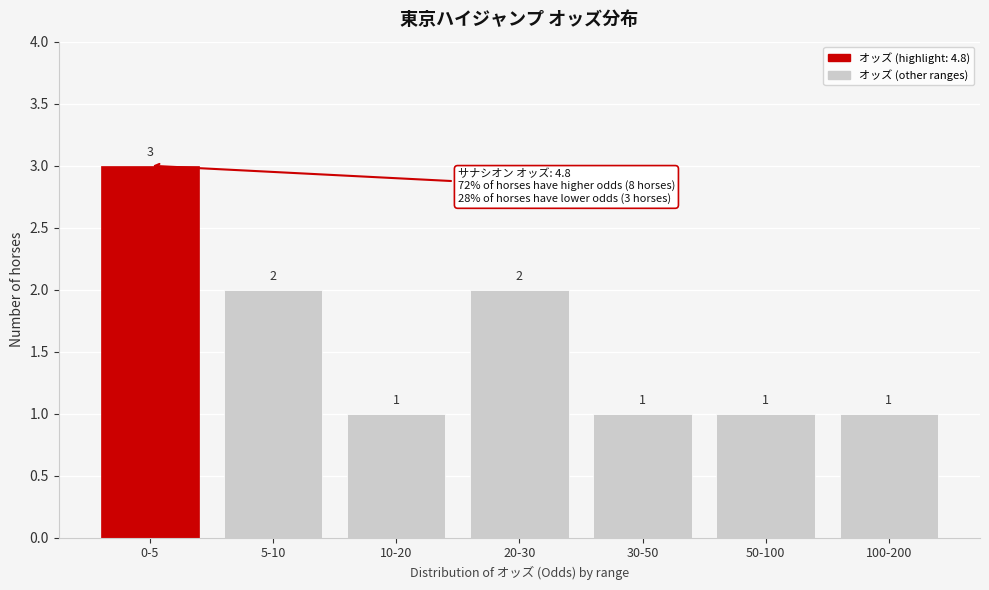

Reading left to right, list all the values displayed in this chart.

0-5=3	5-10=2	10-20=1	20-30=2	30-50=1	50-100=1	100-200=1